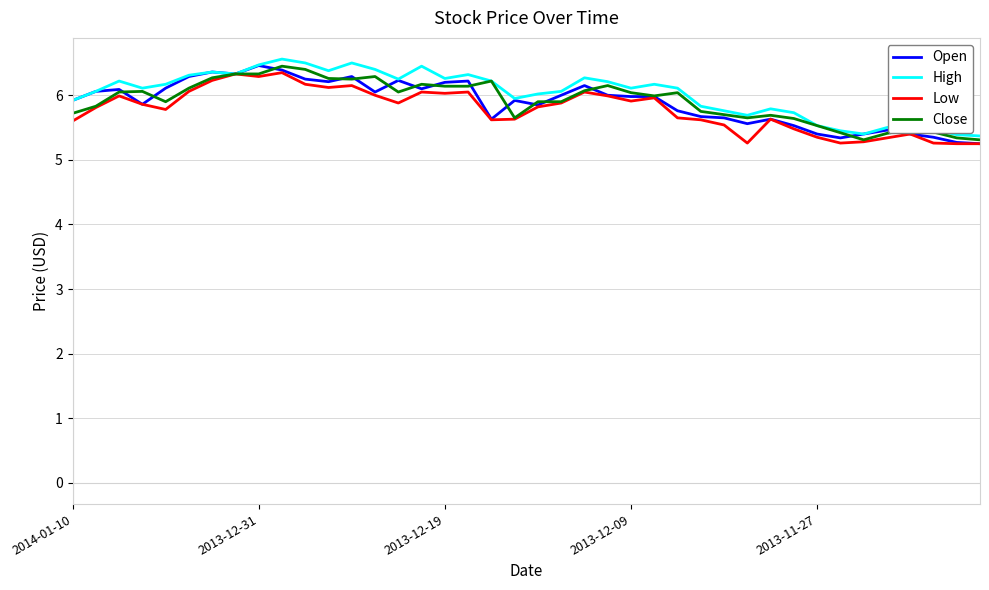

What is the lowest value of the High series?

5.4